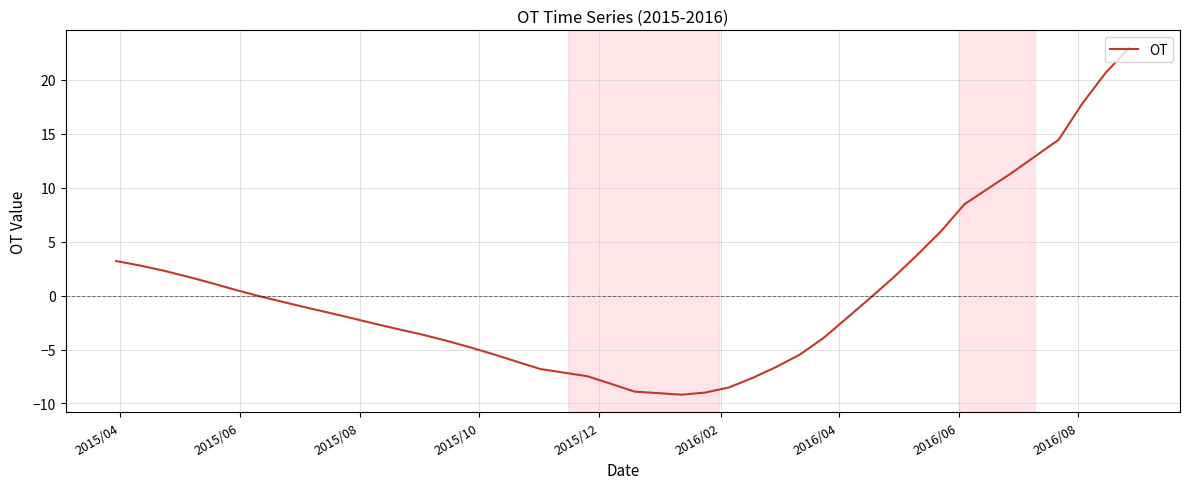

What is the difference between the maximum and minimum values?

32.2